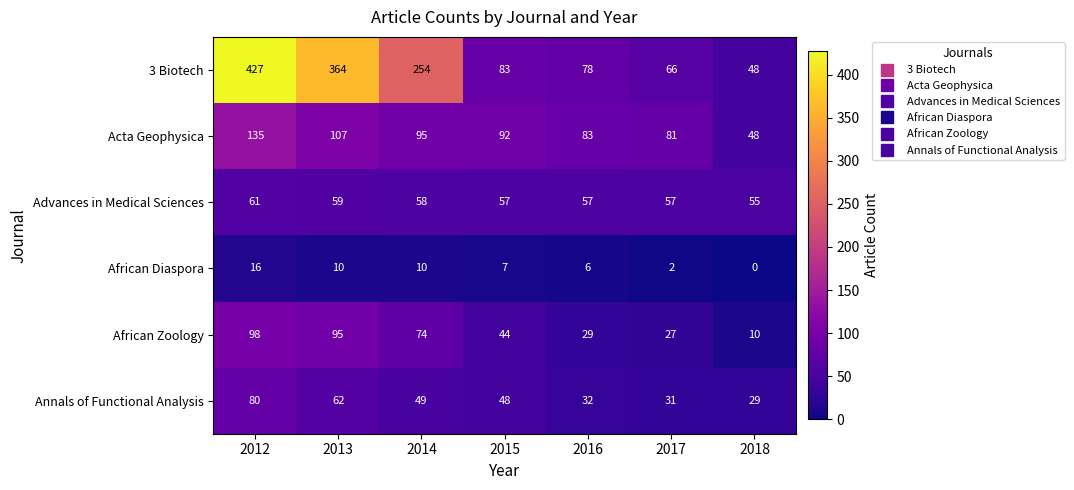

The Annals of Functional Analysis series shows 18 at 2013. True or false?

False